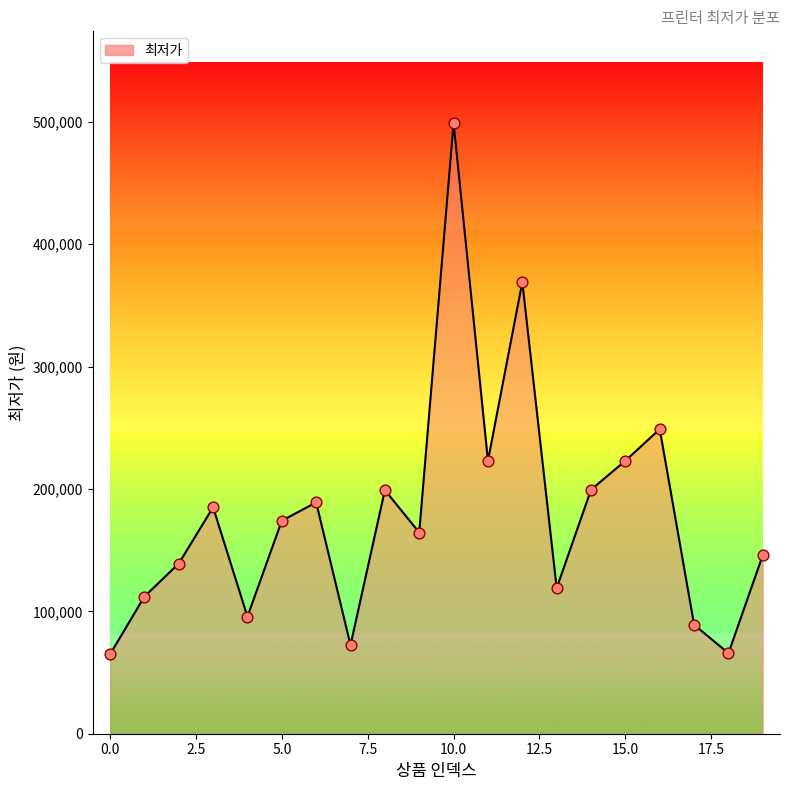

What is the greatest value displayed?

499000